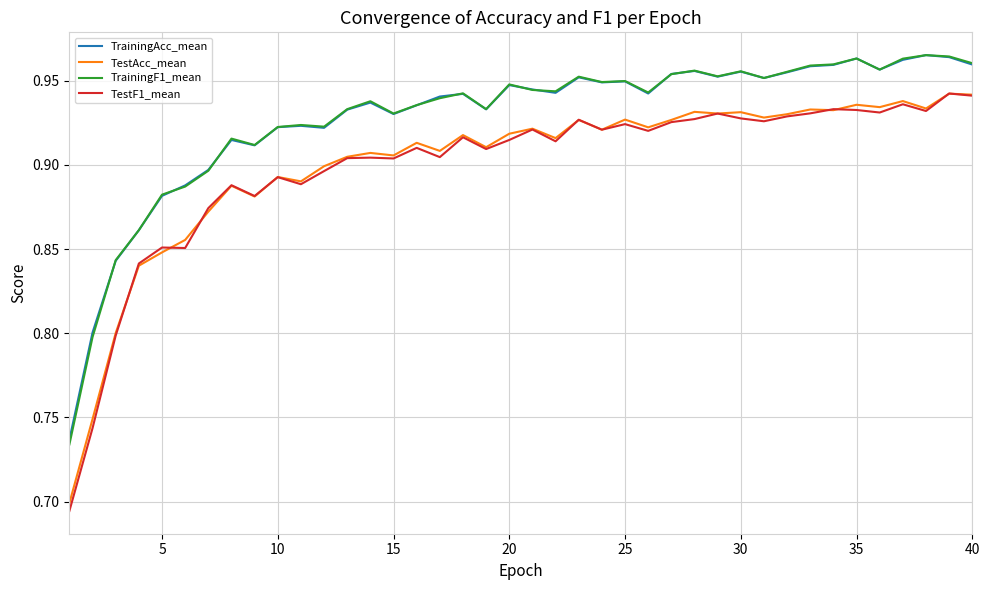

Does the chart display data point markers on the line(s)?

No